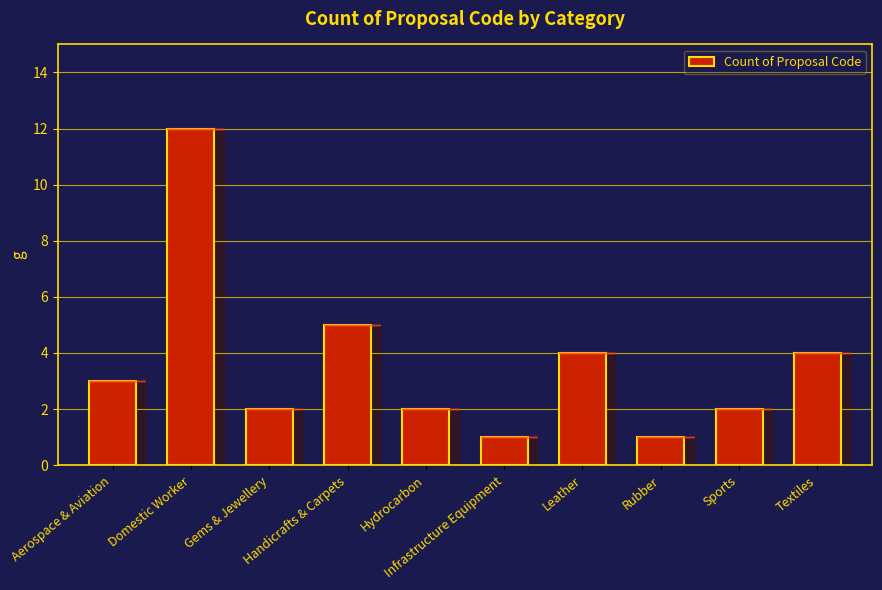

What is the sum of the values at Rubber and Gems & Jewellery?

3